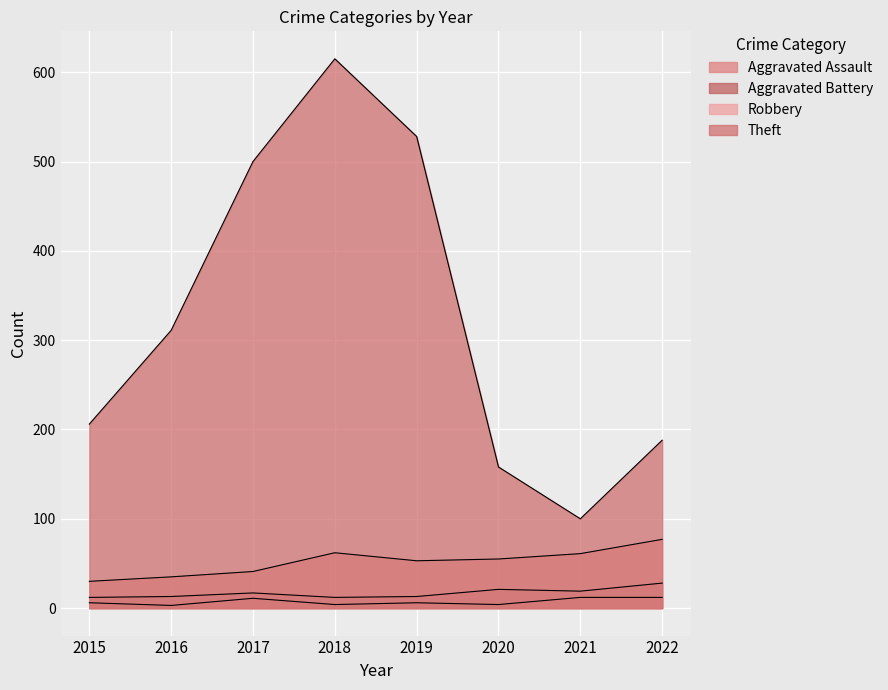

What is the difference between the maximum and minimum values in the Theft series?

515